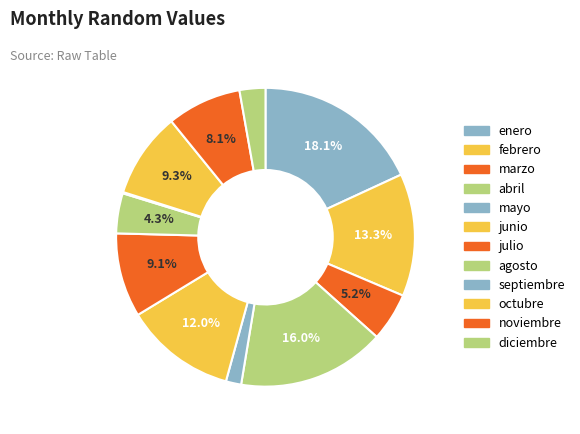

Rank the categories by value from lowest to highest.

septiembre, mayo, diciembre, agosto, marzo, noviembre, julio, octubre, junio, febrero, abril, enero